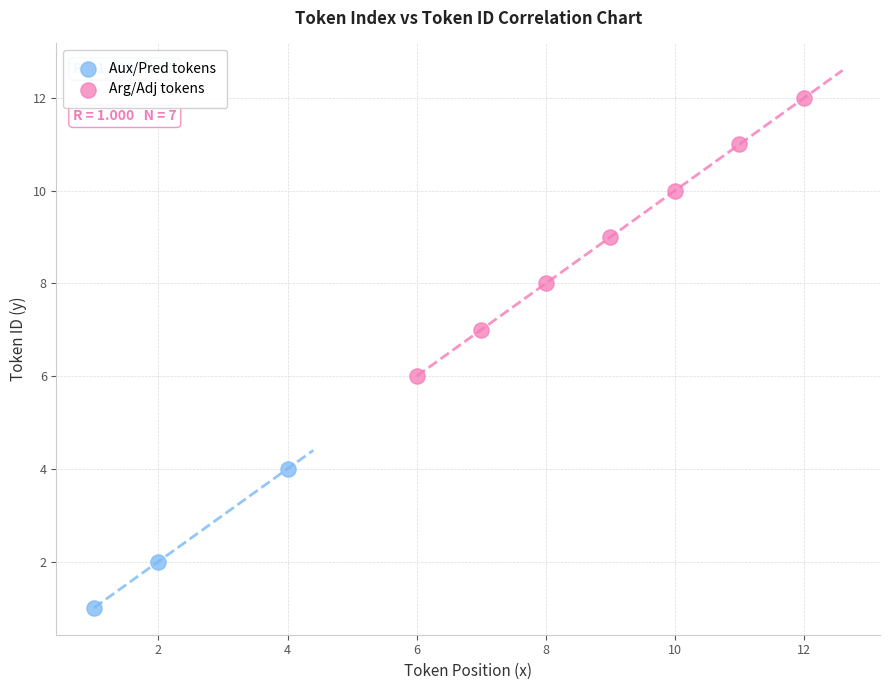

What are all the series names shown in the legend?

Aux/Pred tokens, Arg/Adj tokens